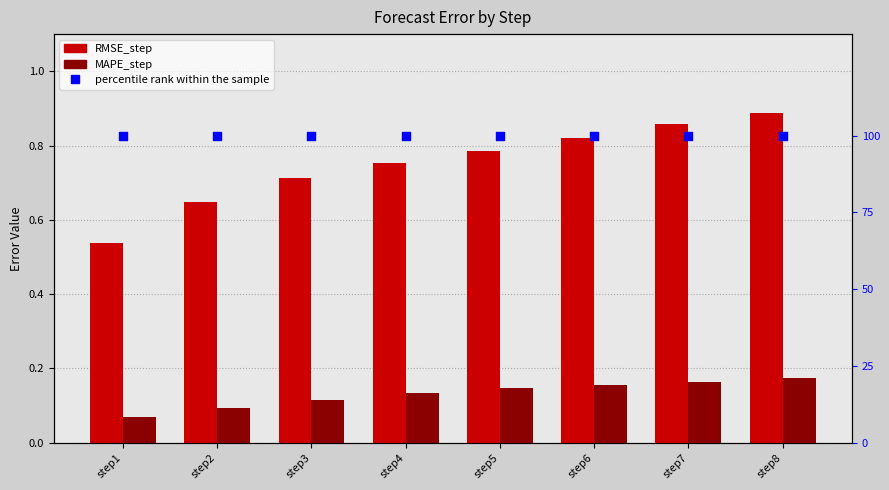

Which series reaches the minimum Y coordinate?

MAPE_step